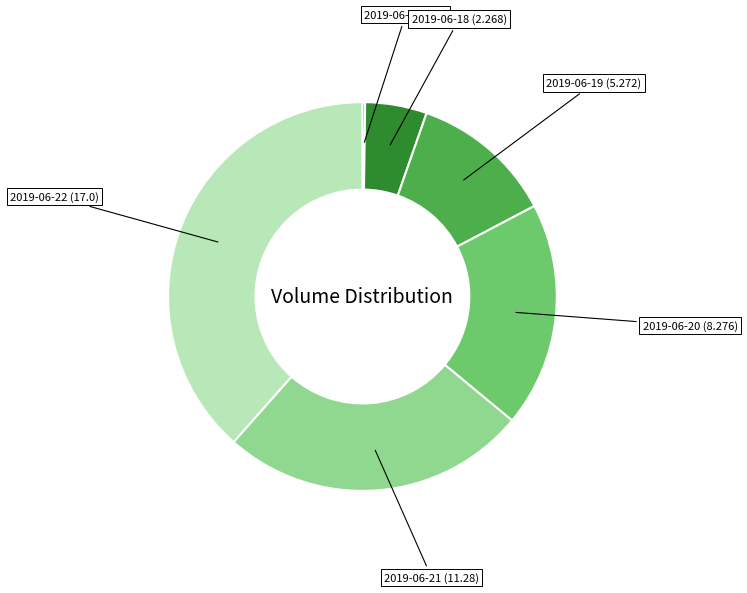

Does any single category account for the majority?

No